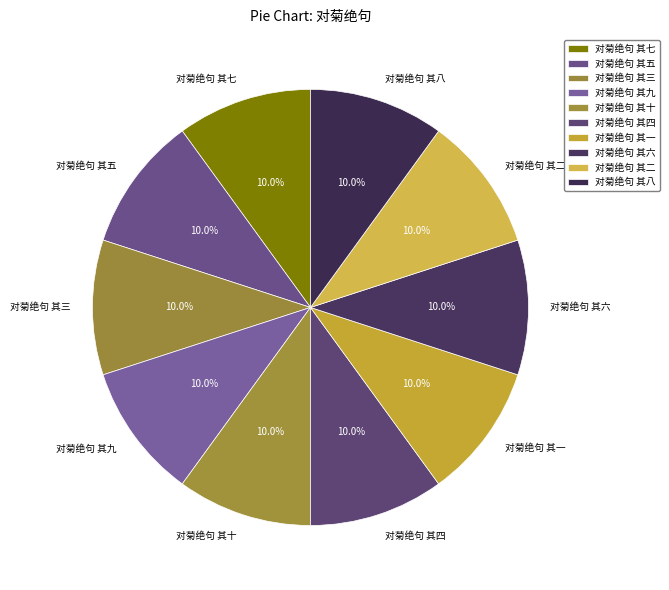

What is the ratio of the value at 对菊绝句 其十 to the value at 对菊绝句 其八?

1.0